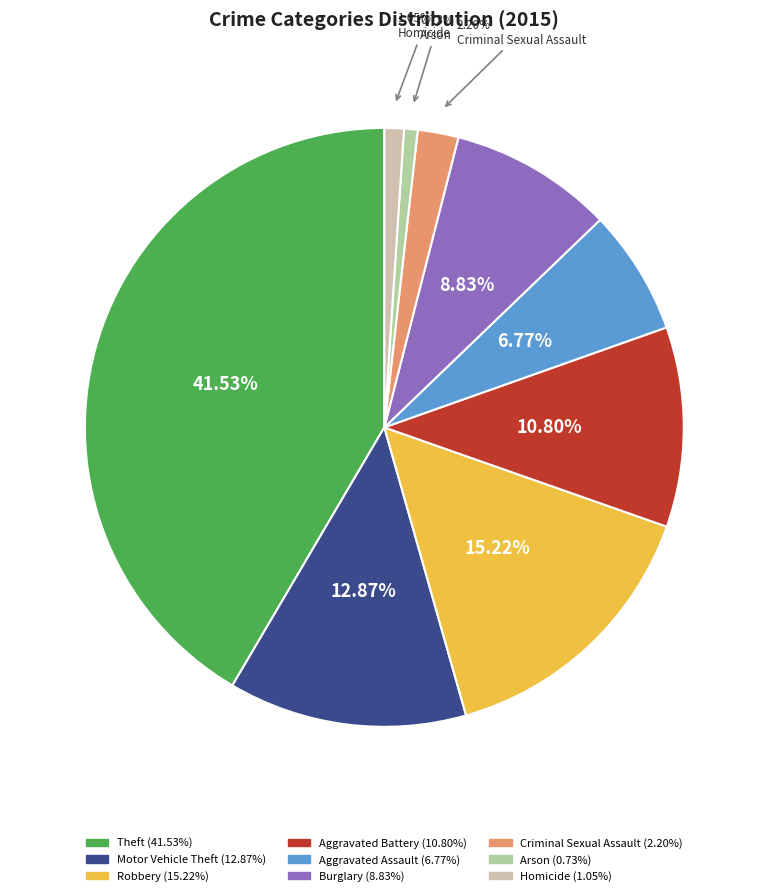

Which category has the biggest portion of the pie?

Theft